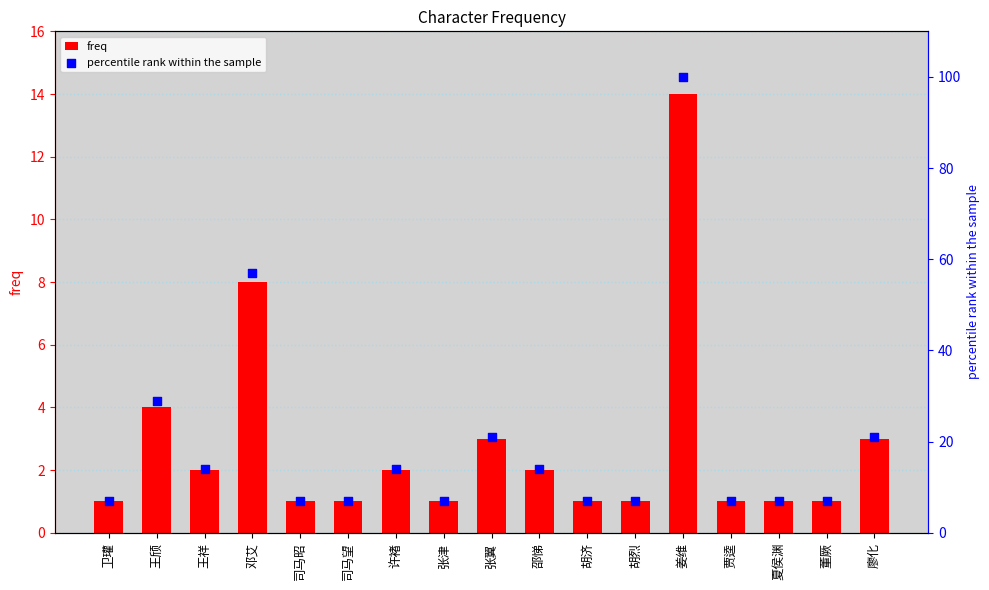

Which series has the largest total across all categories?

percentile rank within the sample